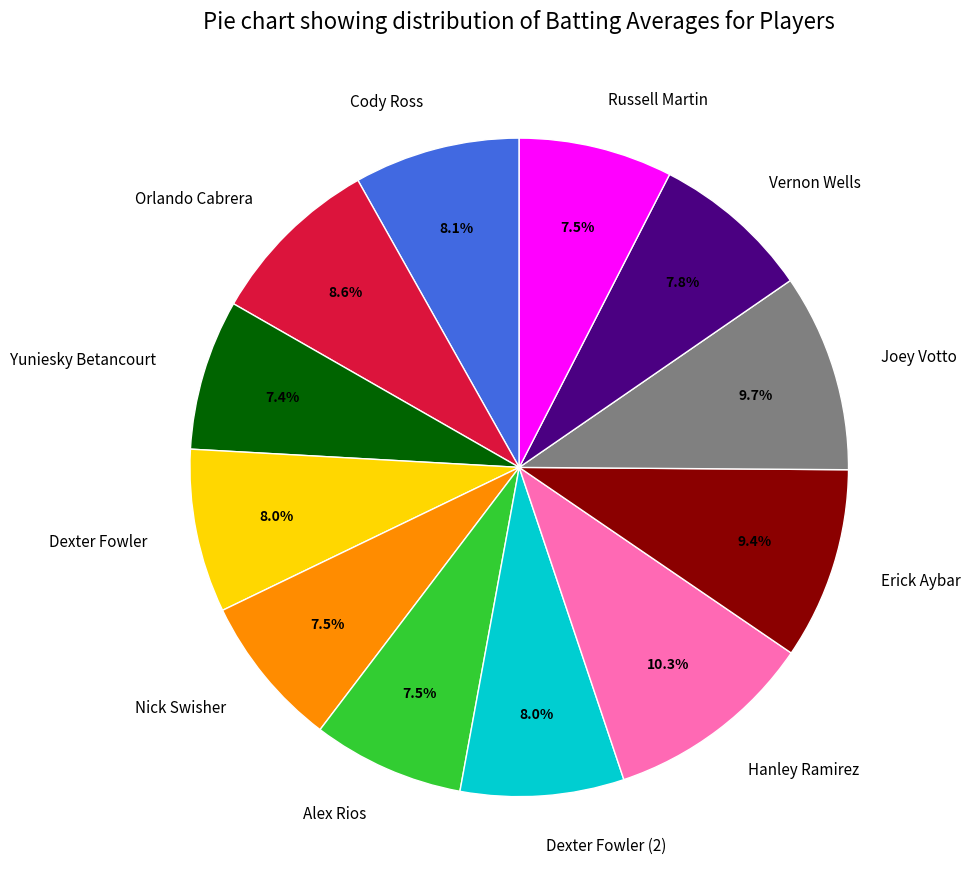

Between Hanley Ramirez and Dexter Fowler (2), which is larger?

Hanley Ramirez